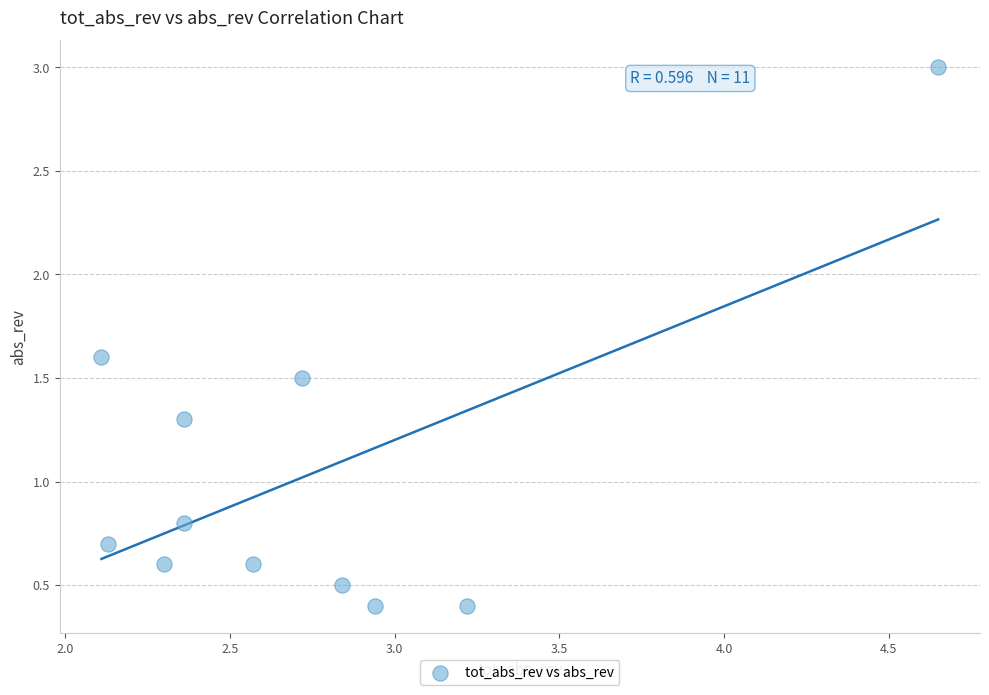

What Y value in the scatter plot is closest to 1?

0.8